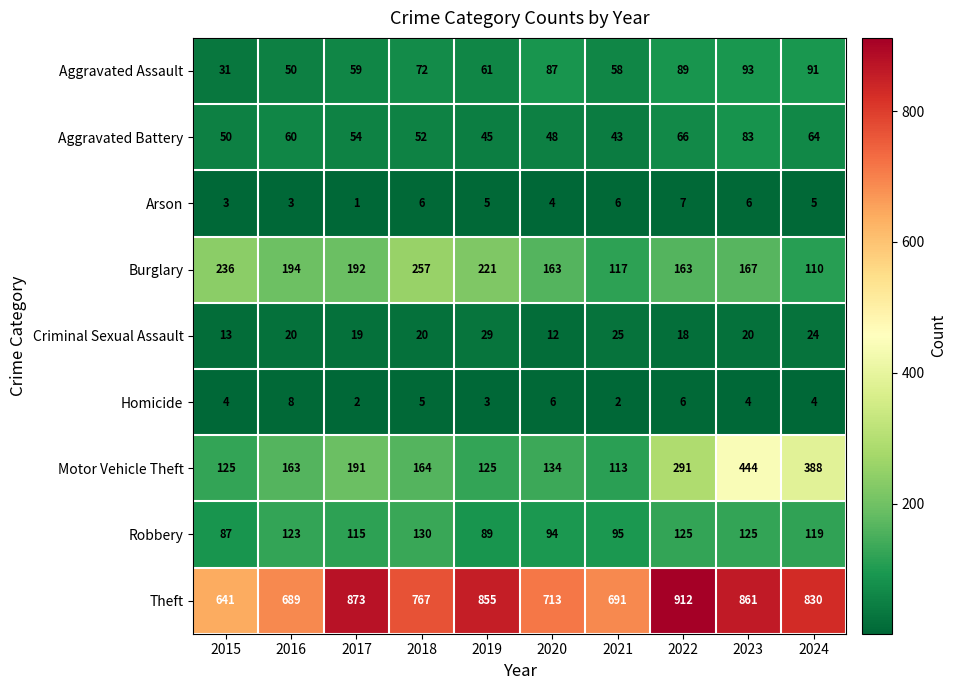

At how many categories does at least one series exceed 800?

5